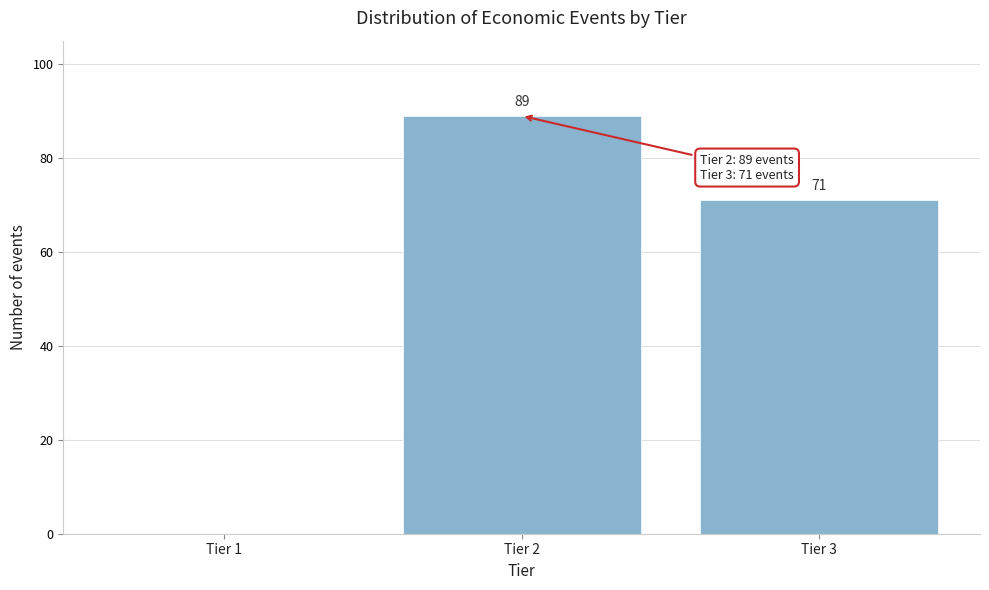

Reading left to right, list all the values displayed in this chart.

Tier 1=0	Tier 2=89	Tier 3=71